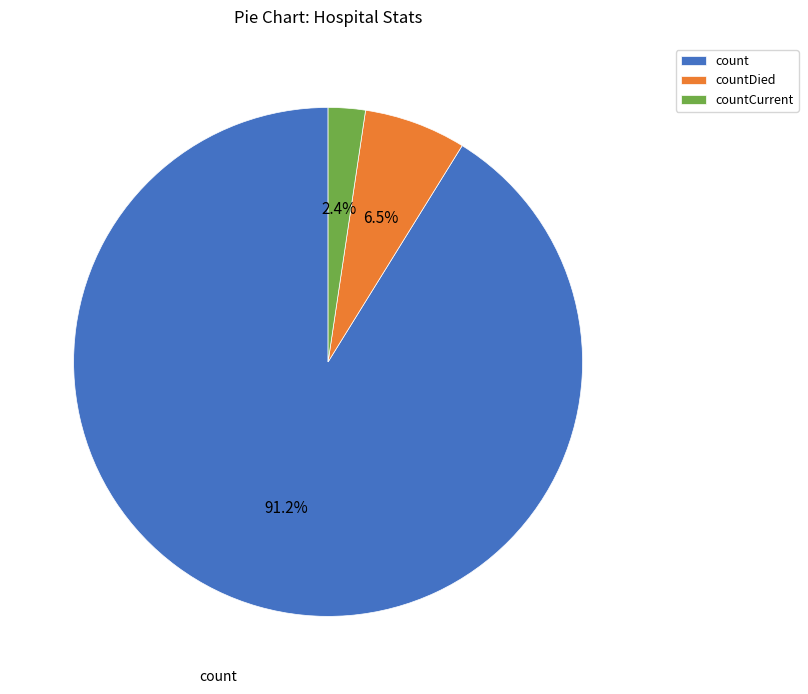

Does count account for over 50% of the chart?

Yes